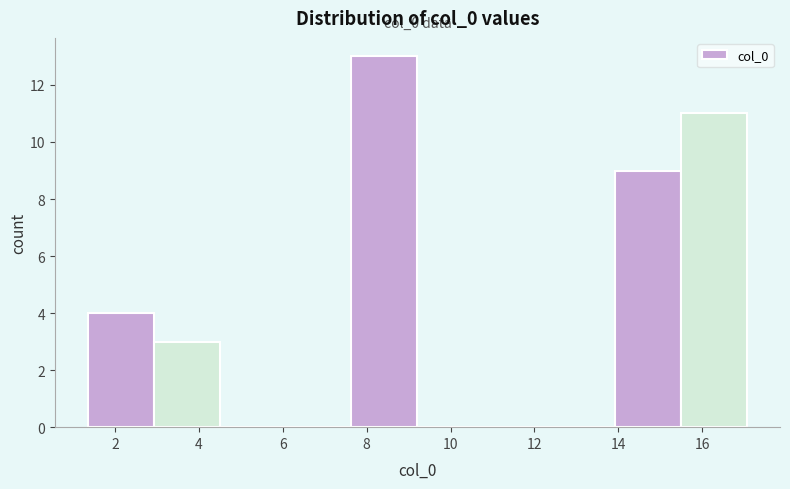

Over which range of the x-axis is the bar tallest?

7.6 to 9.2